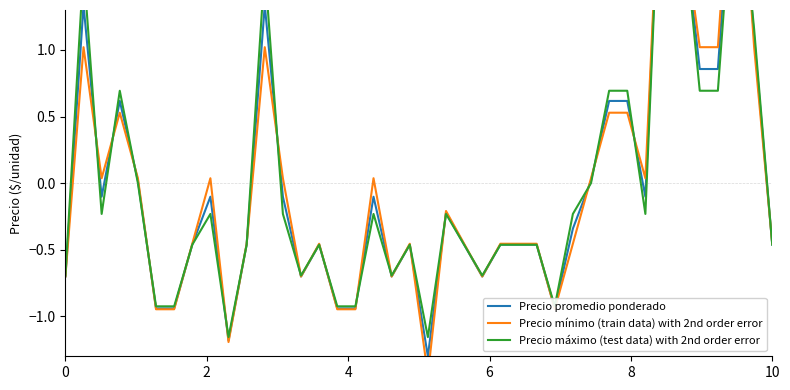

Rank the series by their average value, from lowest to highest.

Precio mínimo (train data) with 2nd order error, Precio máximo (test data) with 2nd order error, Precio promedio ponderado